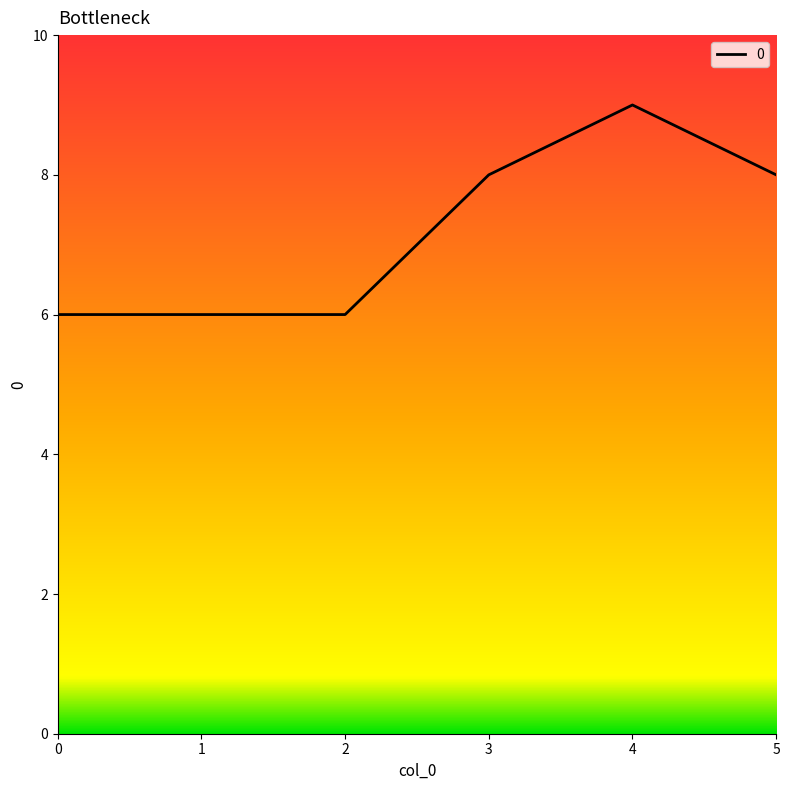

What is the sum of all values?

43